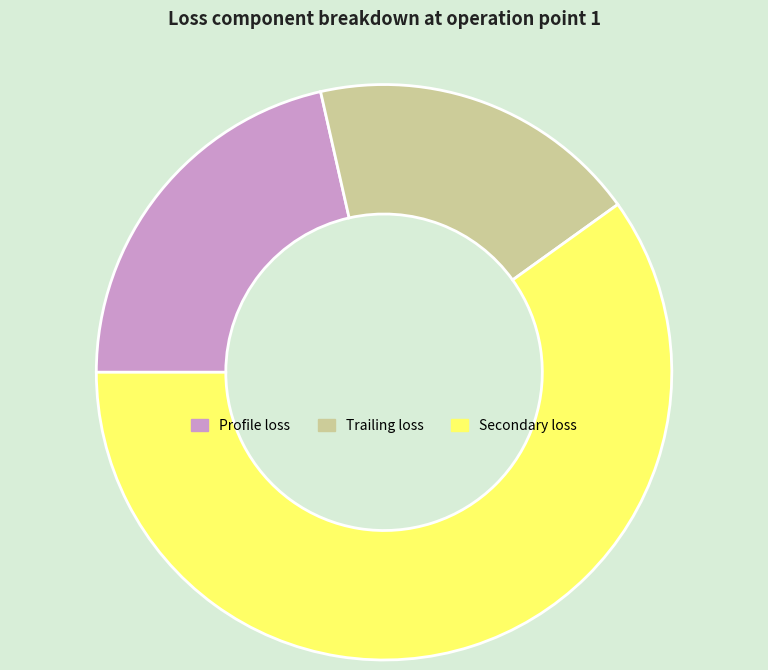

Does any single category account for the majority?

Yes